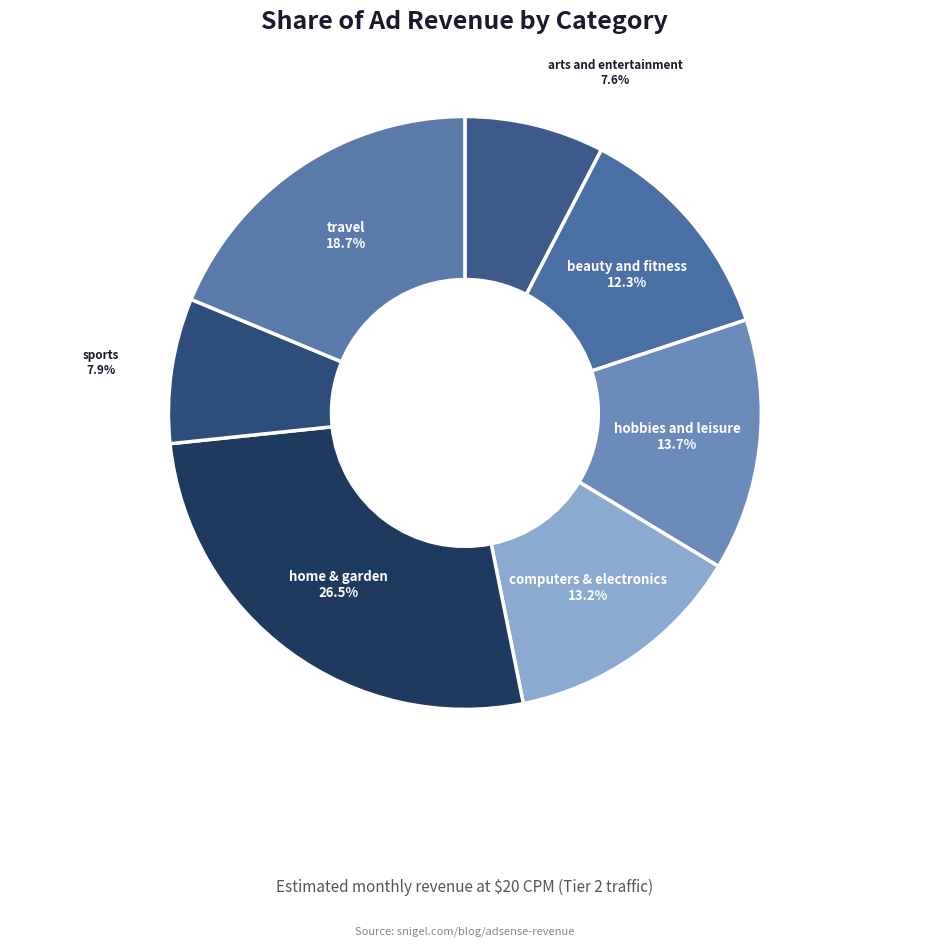

How many segments does this pie chart have?

7